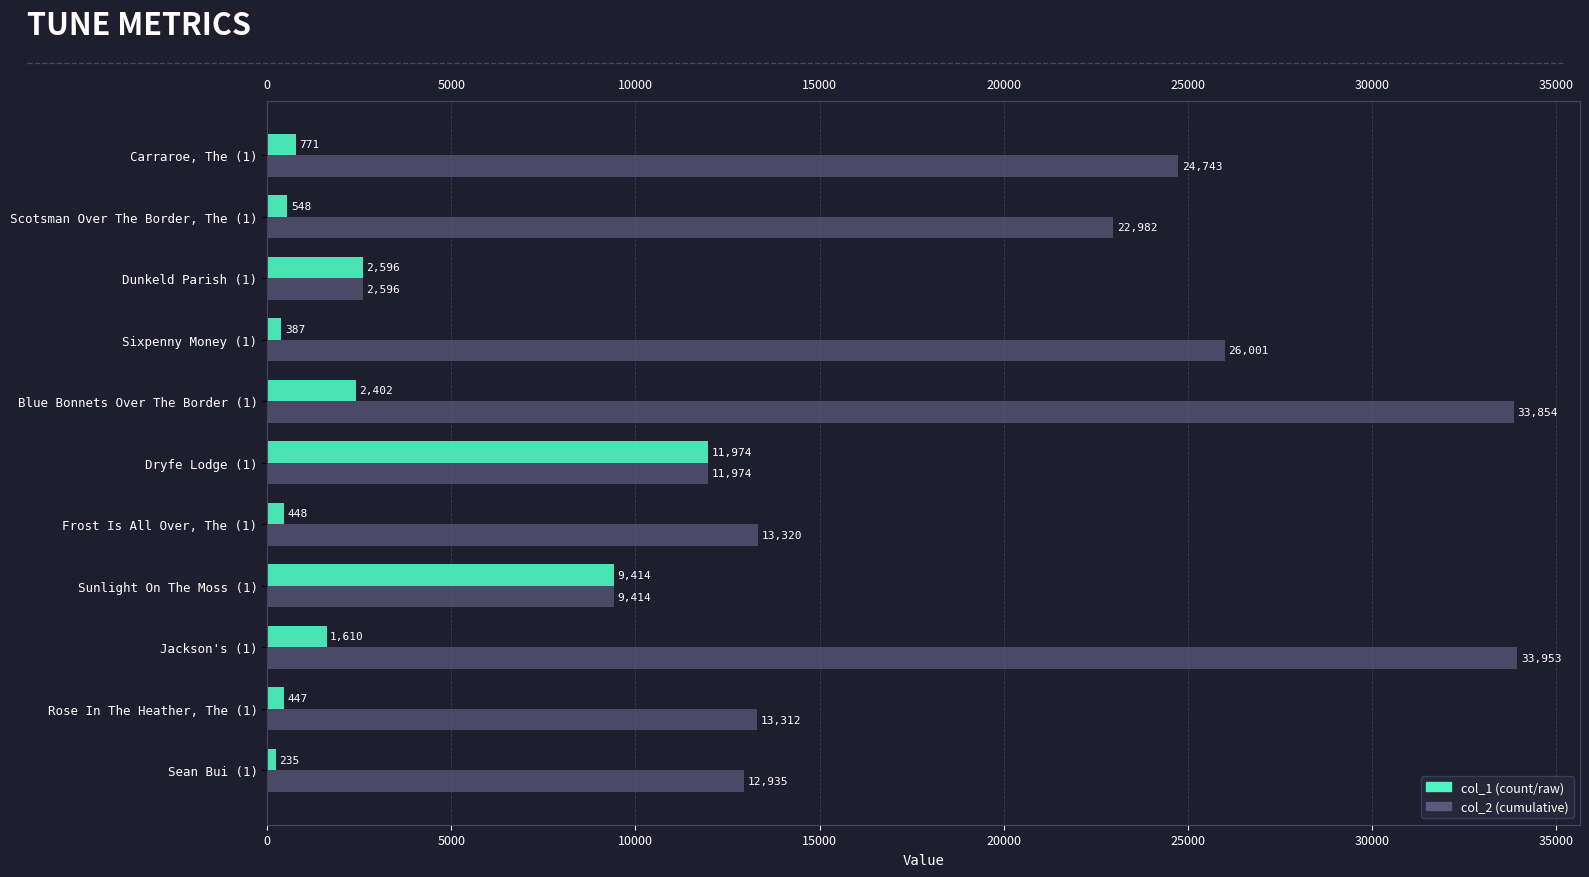

Which label corresponds to the largest value in the chart?

Jackson's (1)